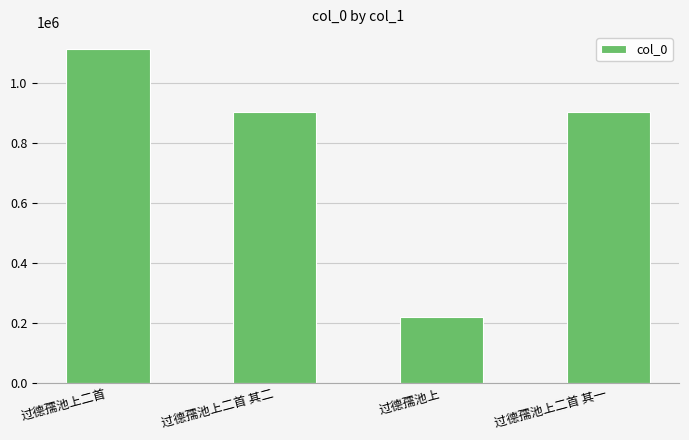

What is the difference between the values at 过德孺池上二首 and 过德孺池上二首 其一?

209654